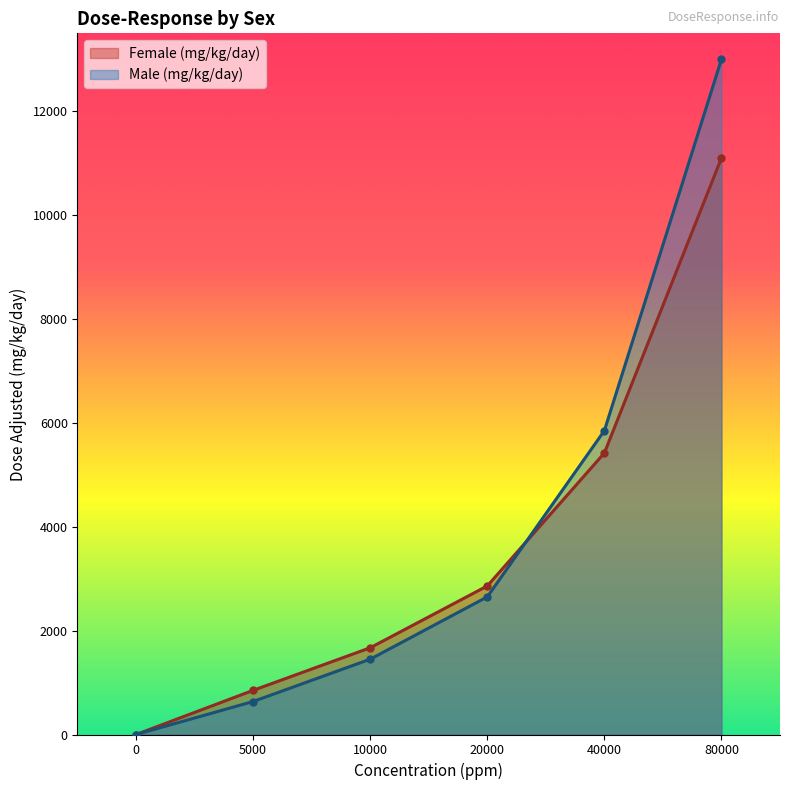

What is the maximum value for Female (mg/kg/day)?

11100